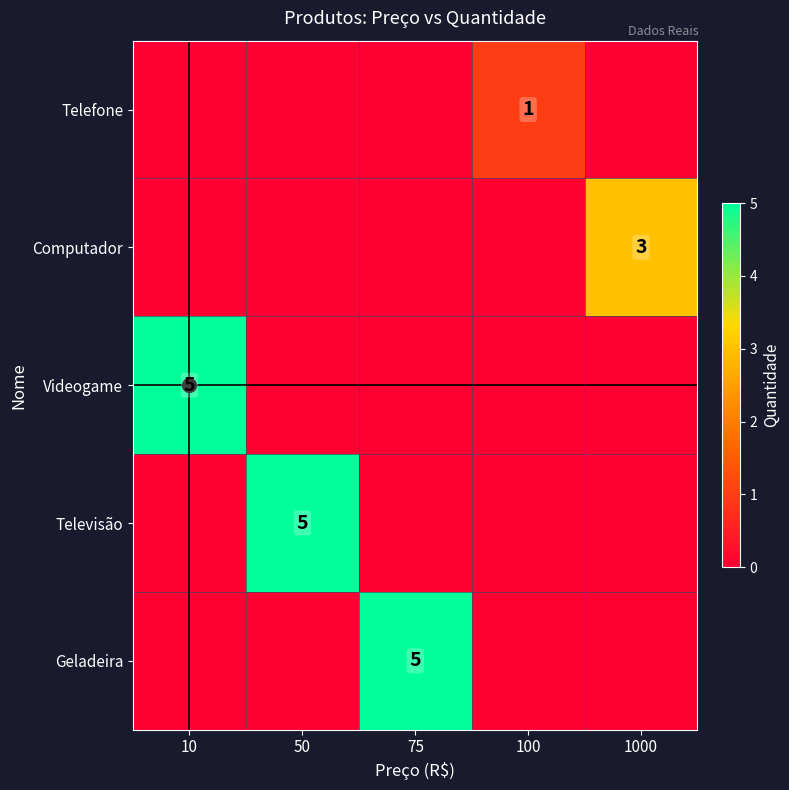

True or false: Telefone has a value of 2 at 100.

False